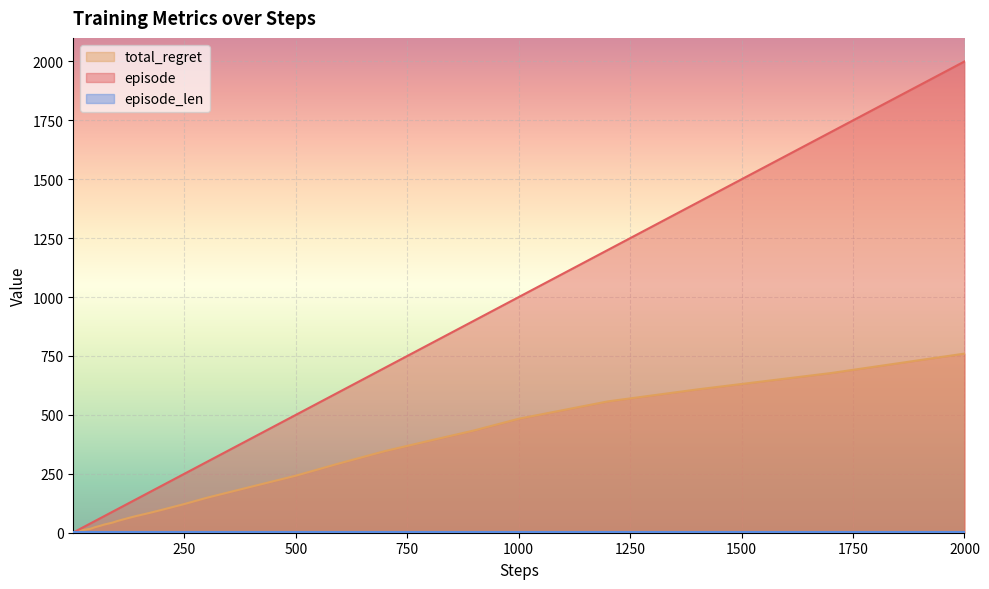

Which category has the highest value across all series?

2000